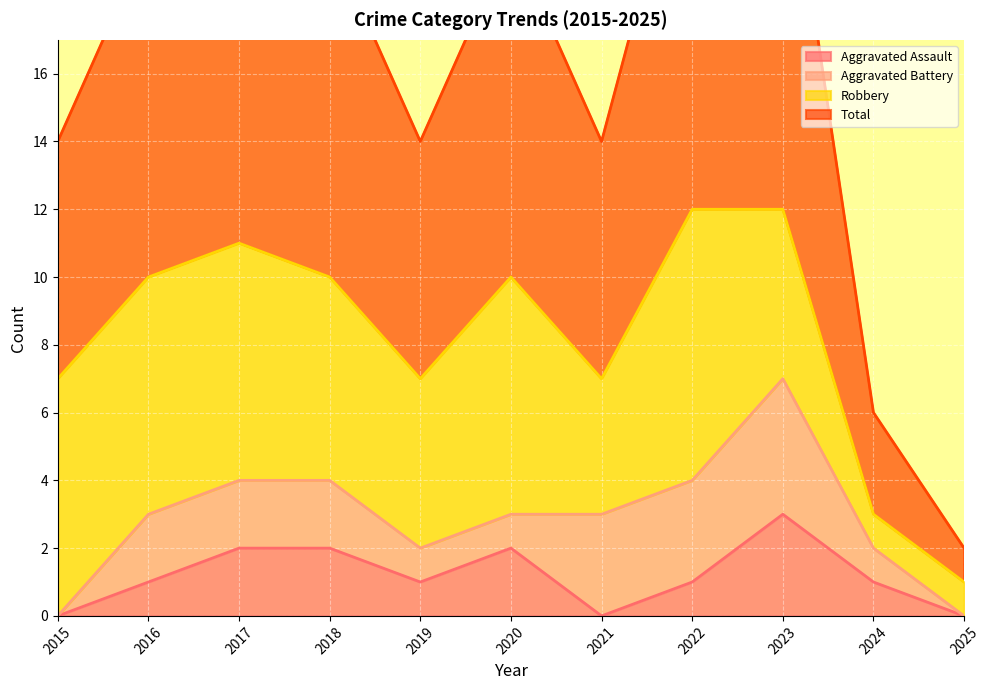

True or false: Total and Aggravated Assault intersect in this chart.

False